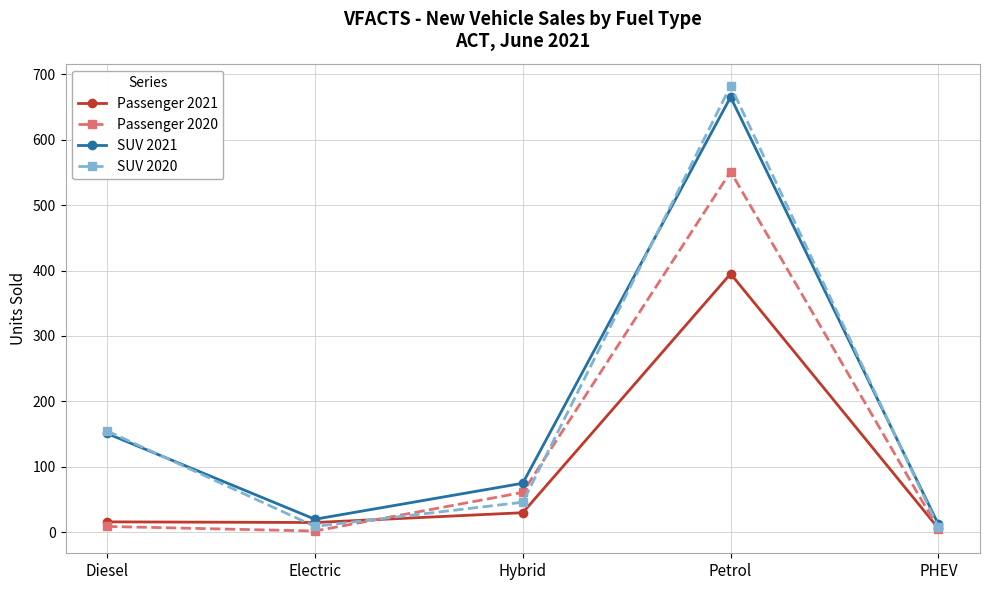

At which category is the sum across all series the highest?

Petrol